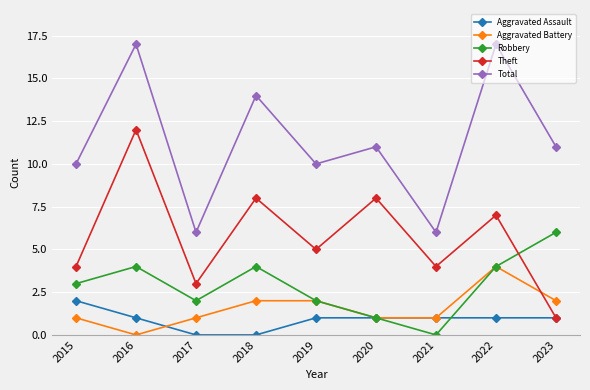

Is this an area chart (filled region under the line)?

No